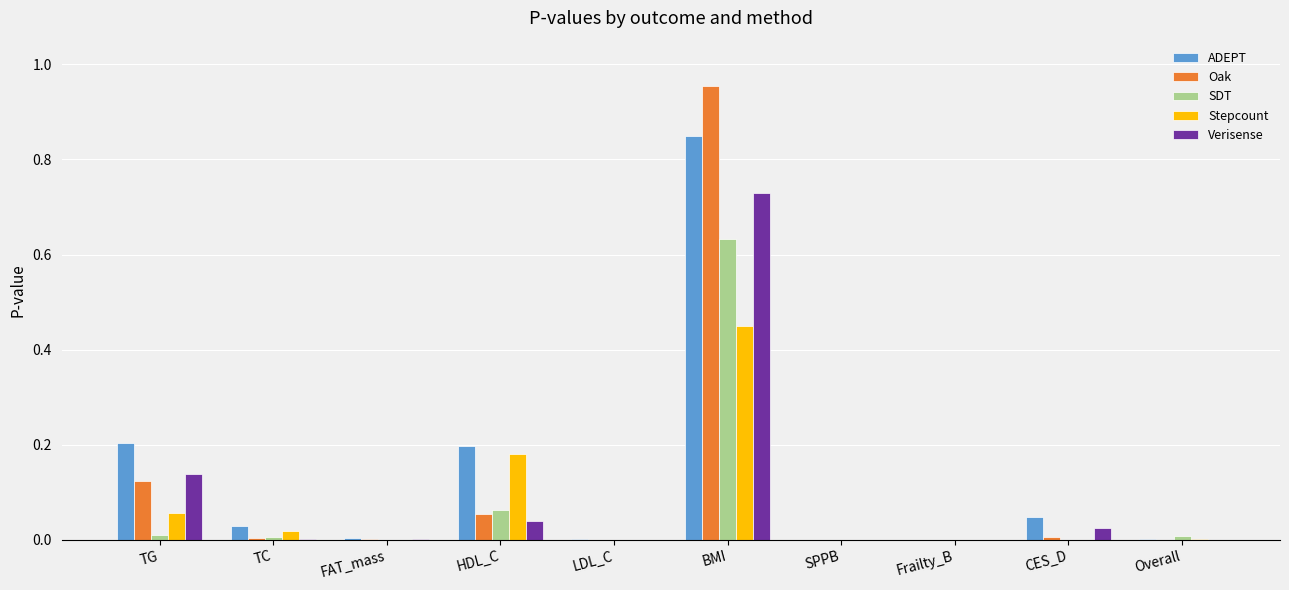

Which series has the largest range (max minus min)?

Oak